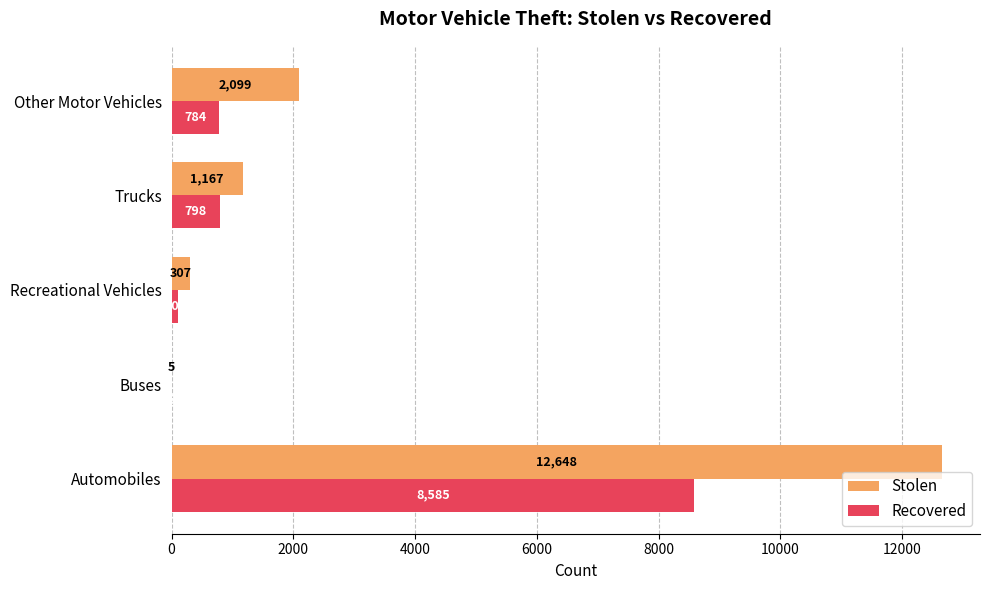

Which category has the highest value in the Stolen series?

Automobiles